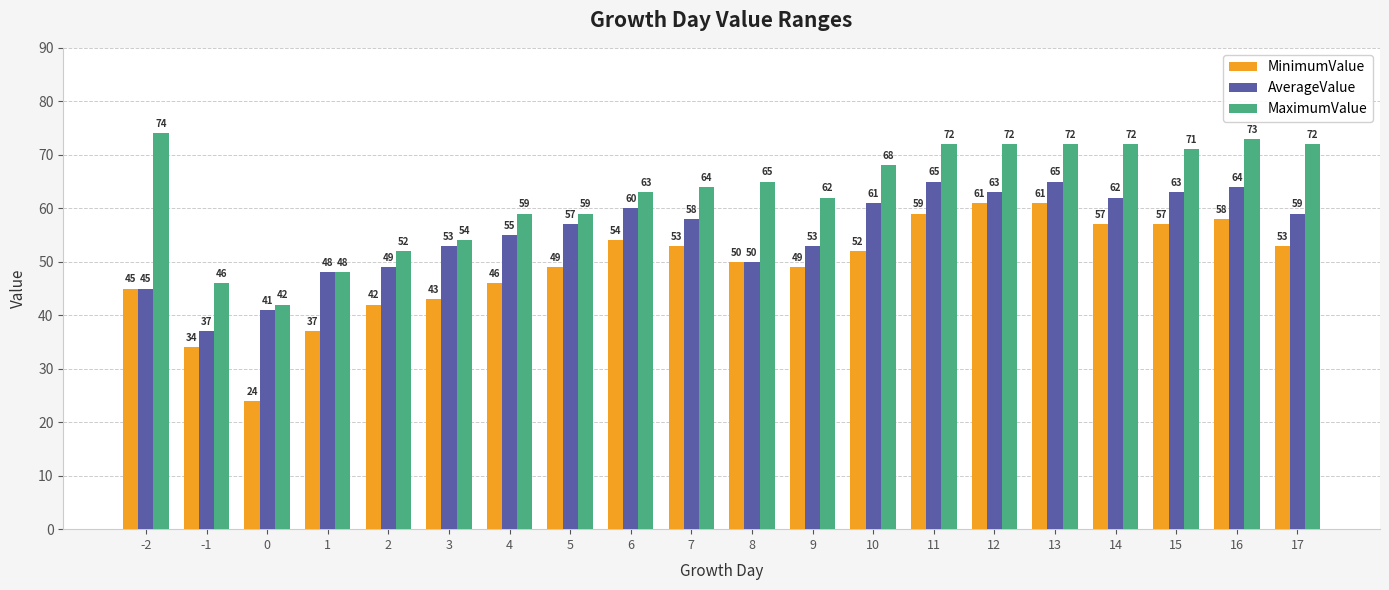

Which series has the largest range (max minus min)?

MinimumValue